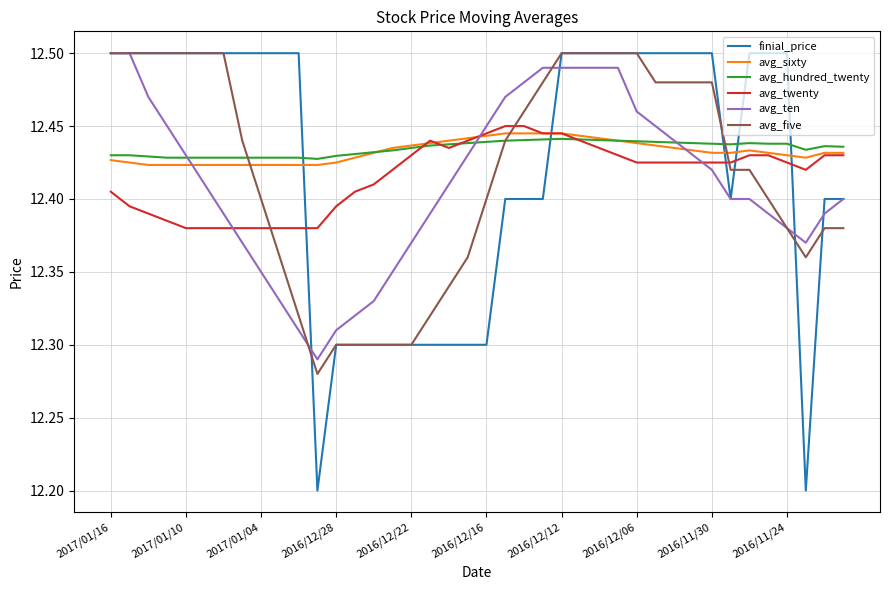

What is the minimum value shown in the chart?

12.2